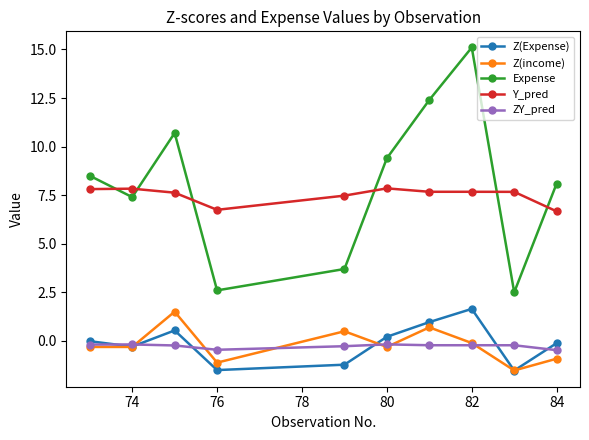

Which series has the largest range (max minus min)?

Expense